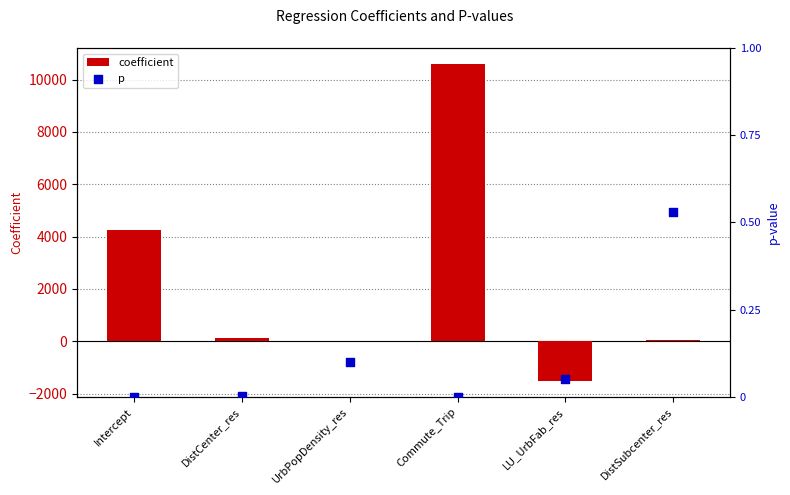

At which category is the sum across all series the highest?

Commute_Trip